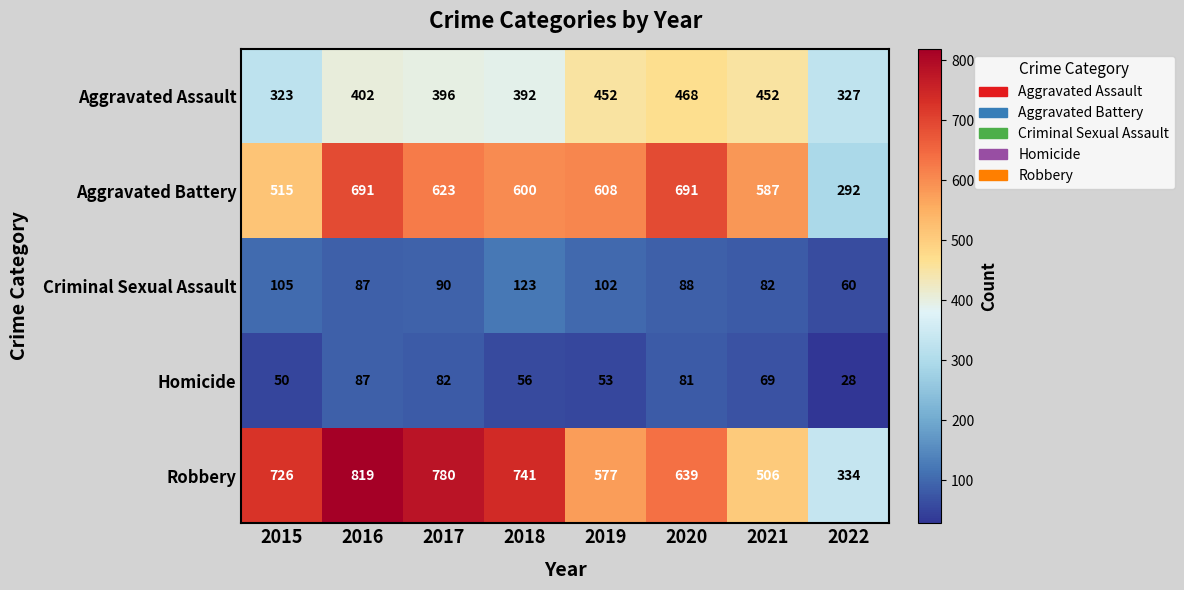

What is the difference between the highest and lowest values at 2017?

698